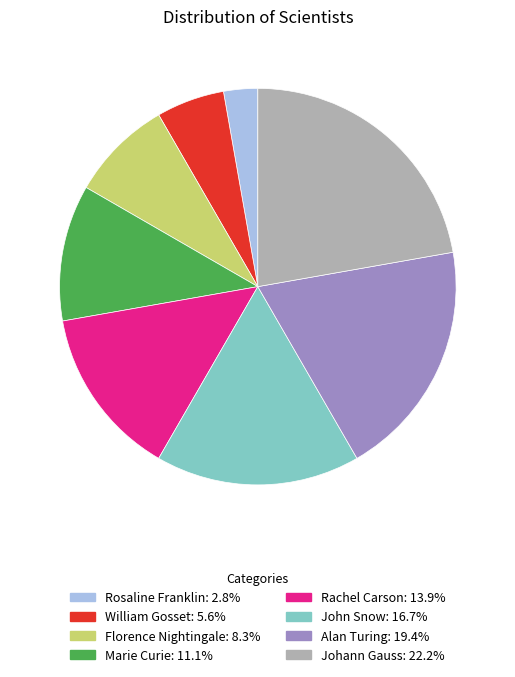

Is there any slice that represents more than half of the pie?

No